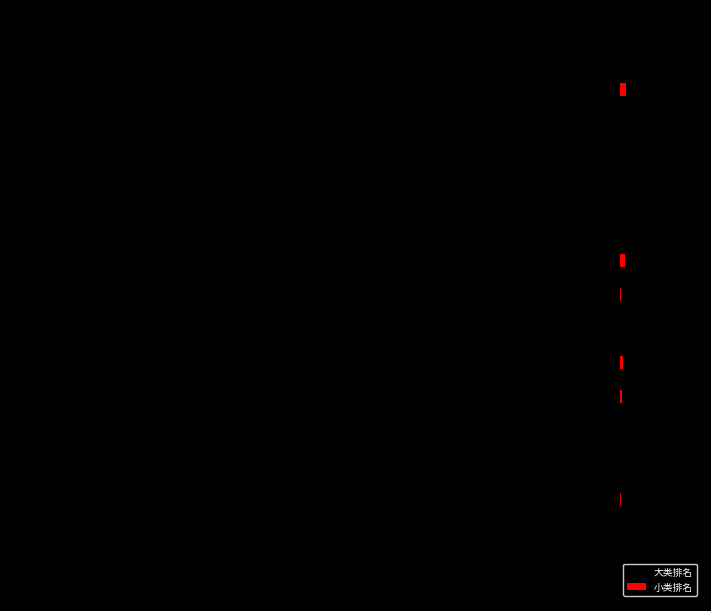

What are all the series names shown in the legend?

大类排名, 小类排名